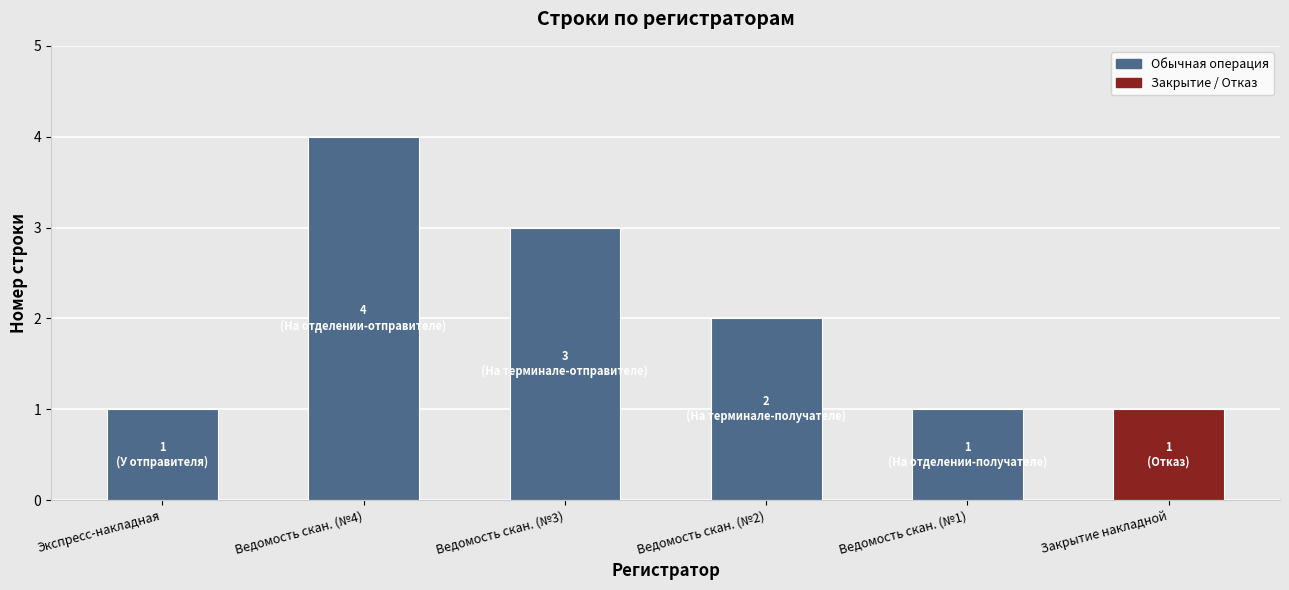

Where does the data first go above 2?

Ведомость скан. (№4)